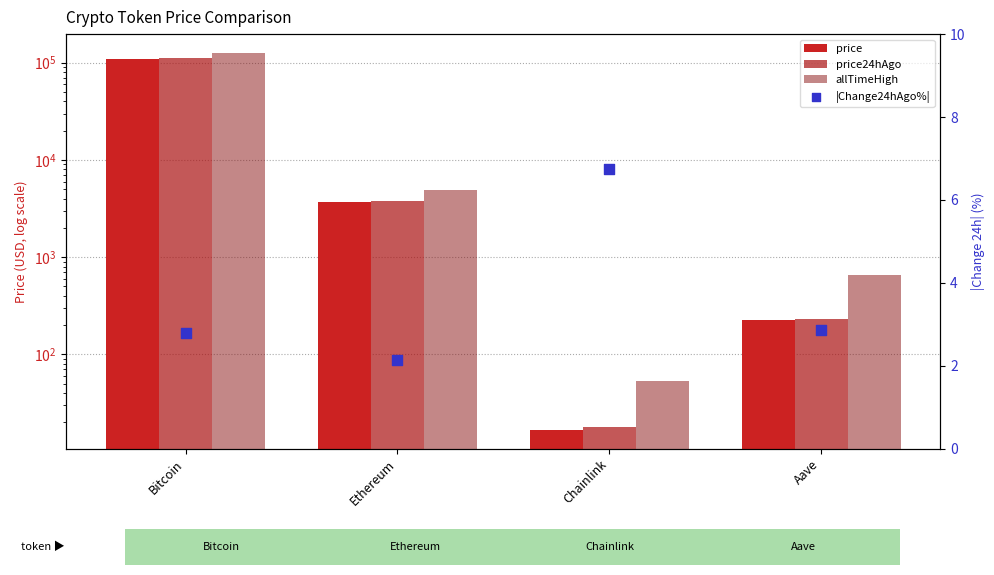

Is the value of price24hAgo at Ethereum greater than the value of price at Chainlink?

Yes